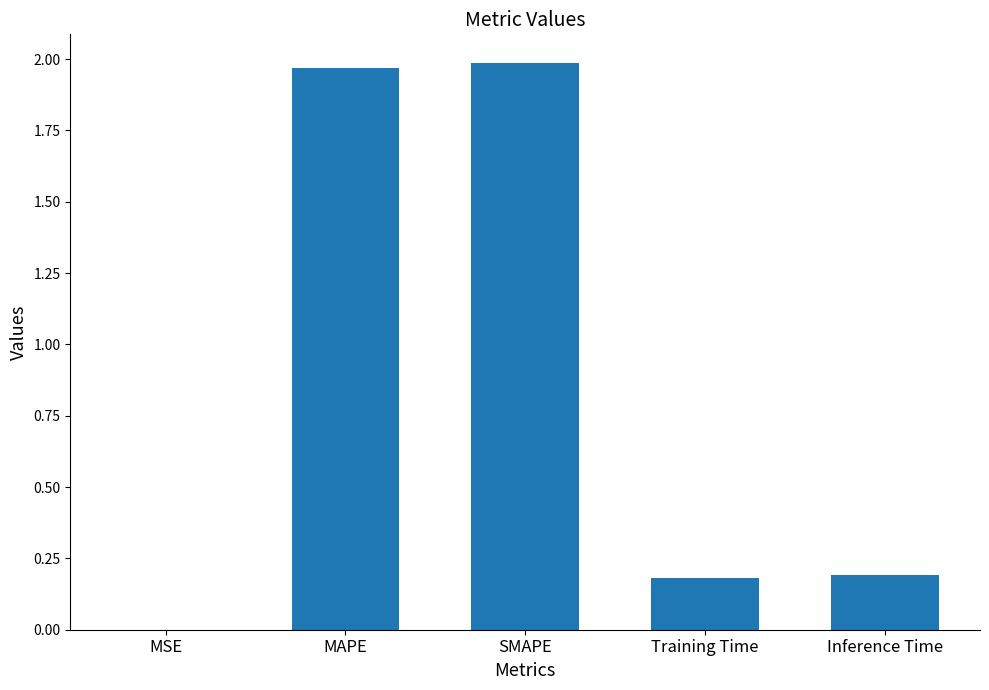

What is the sum of the values at SMAPE and Inference Time?

2.2